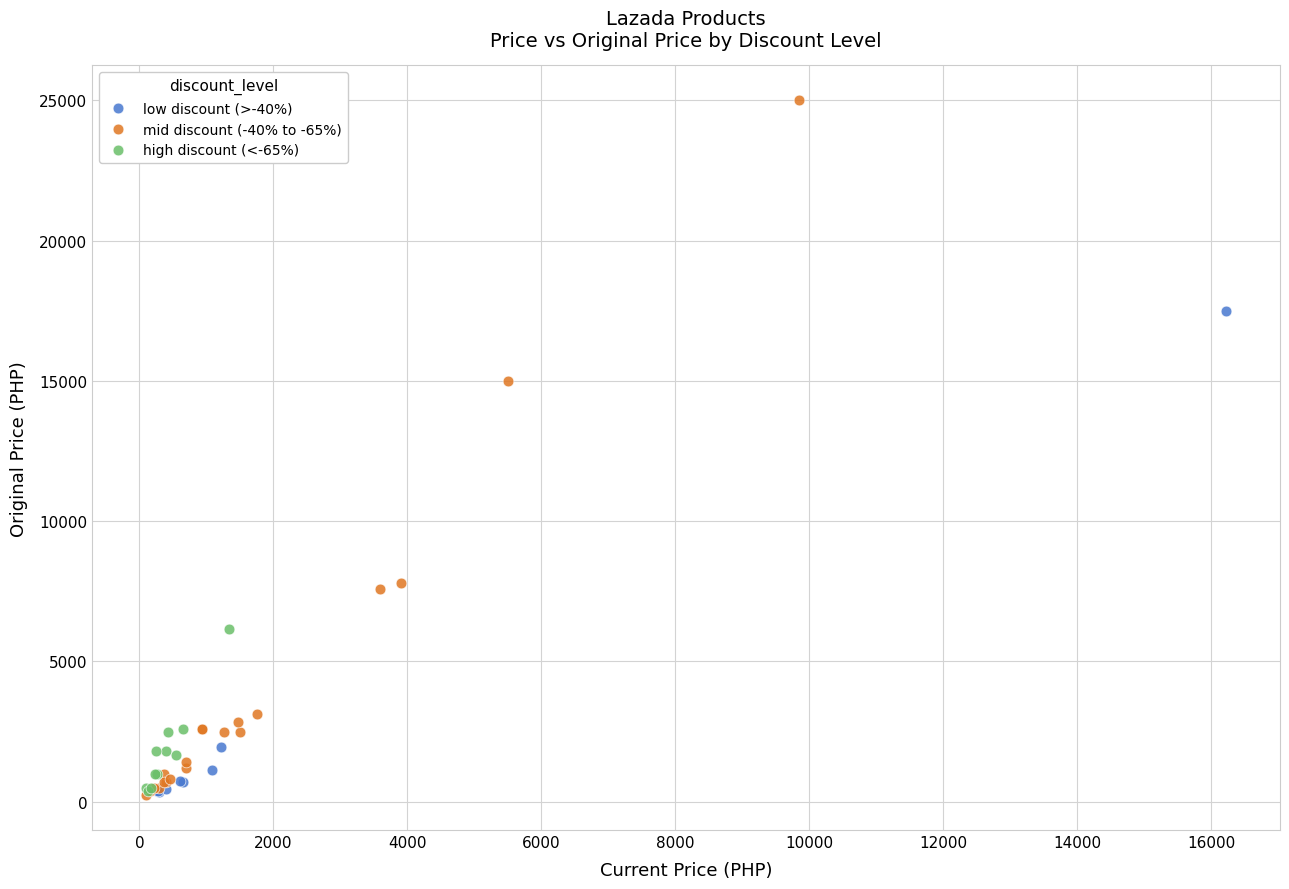

Which series reaches the maximum Y coordinate?

mid discount (-40% to -65%)